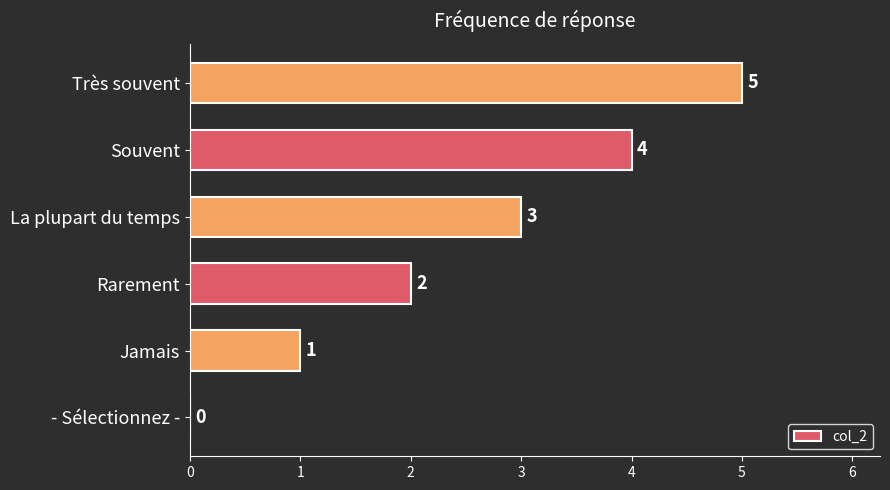

Approximately how many times larger is the value at La plupart du temps compared to Très souvent?

0.6